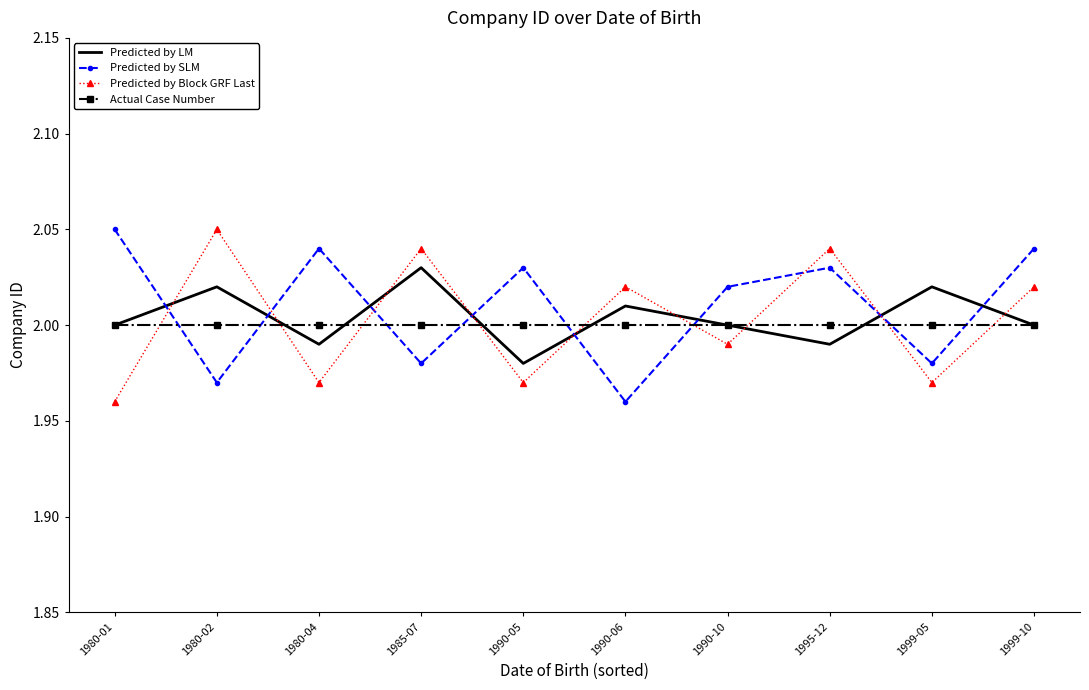

Rank the series at 1990-05 from lowest to highest value.

Predicted by Block GRF Last, Predicted by LM, Actual Case Number, Predicted by SLM